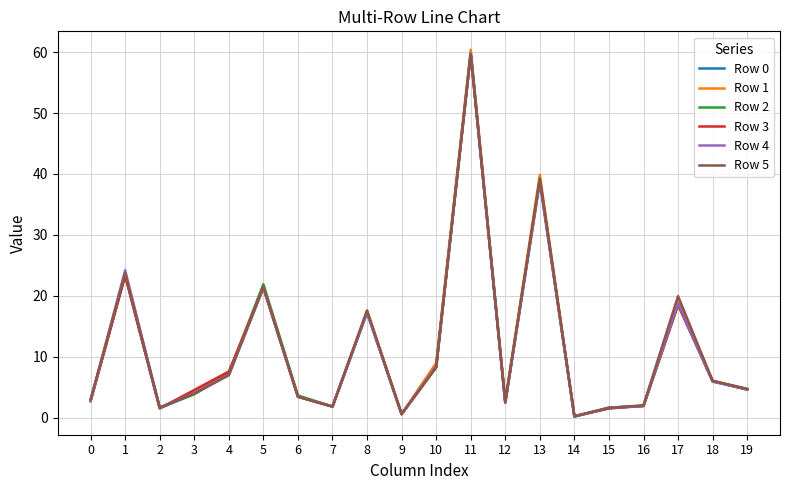

Is the value of Row 5 at 16 greater than the value of Row 1 at 4?

No